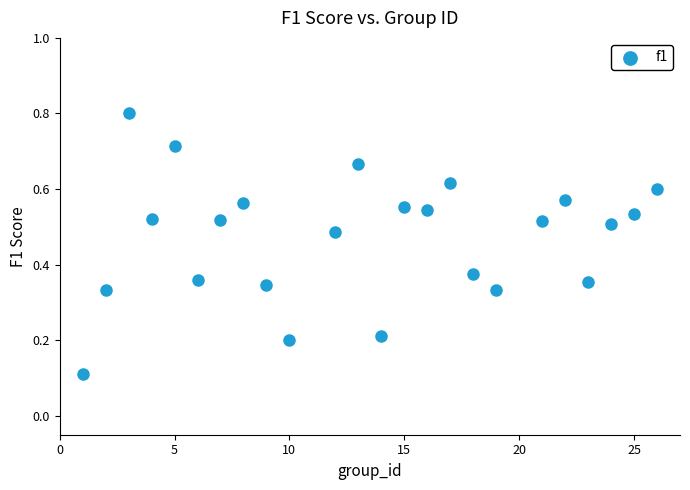

How many points are shown in the scatter plot?

24